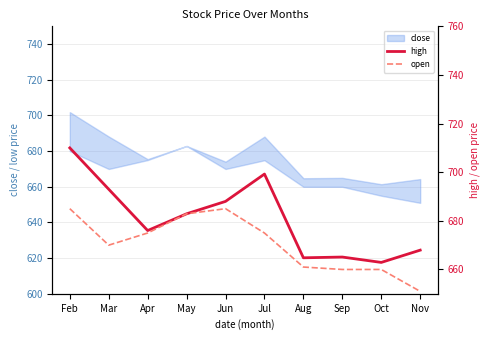

What is the total value across all series at Jul?

1374.2